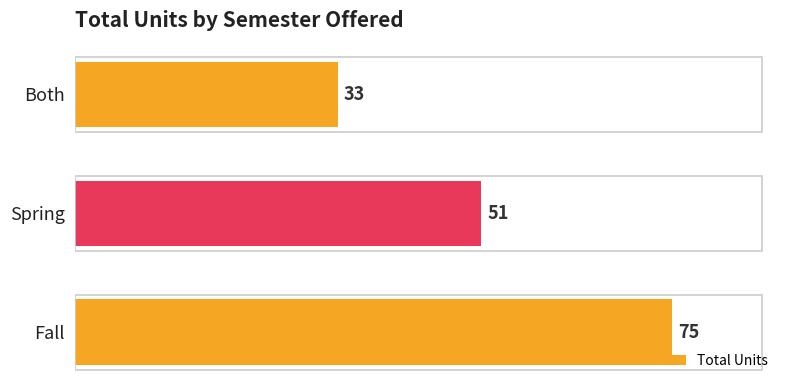

What is the sum of all values?

159